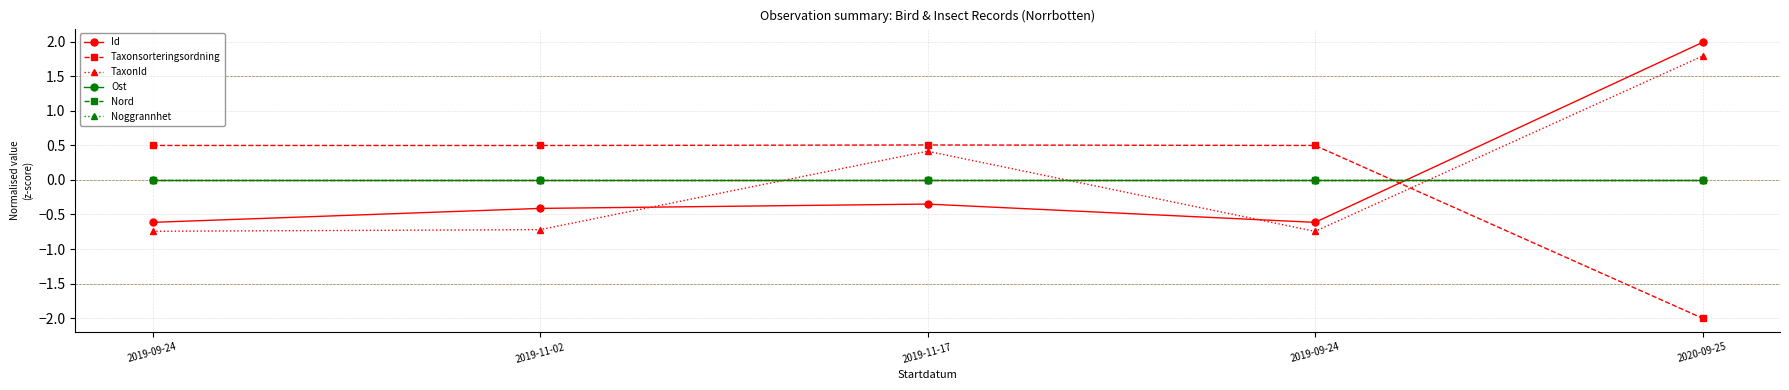

Where is Ost nearest to the value 0?

2019-09-24